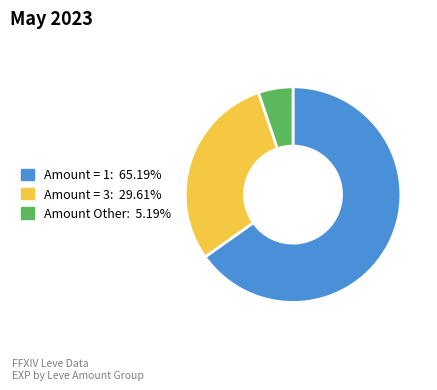

Does any single category account for the majority?

Yes